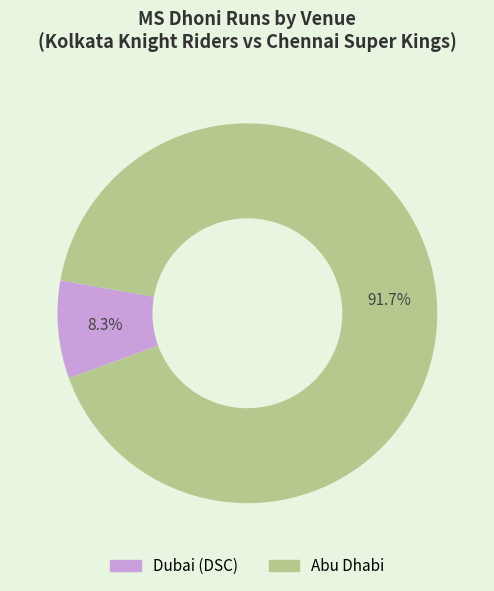

Rank the categories by value from lowest to highest.

Dubai (DSC), Abu Dhabi